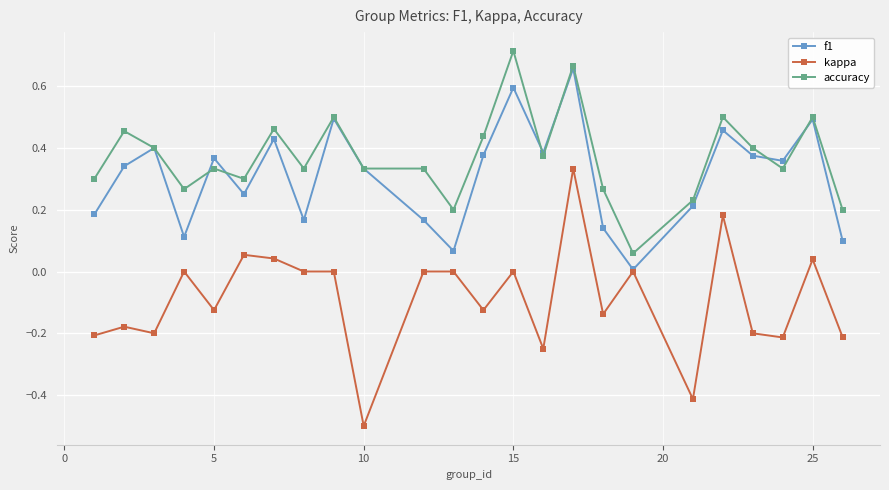

What is the minimum value shown in the chart?

-0.5